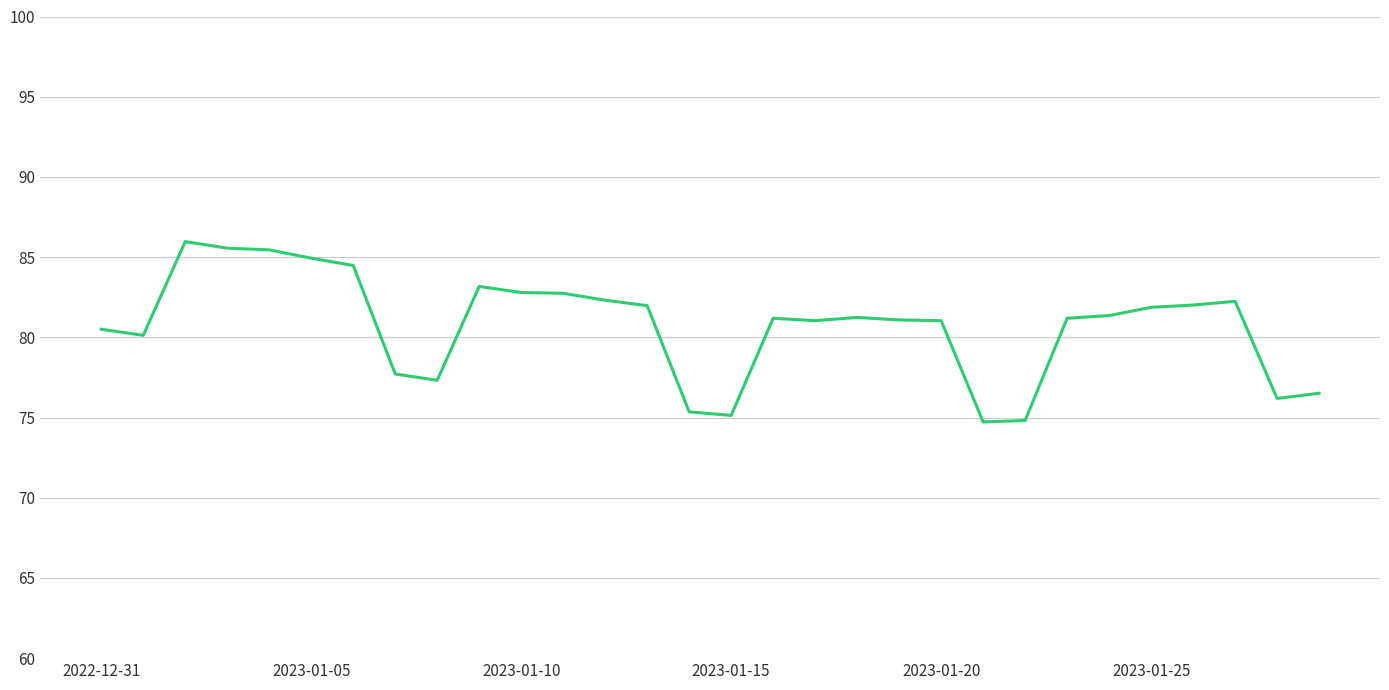

What is the minimum value shown in the chart?

74.7